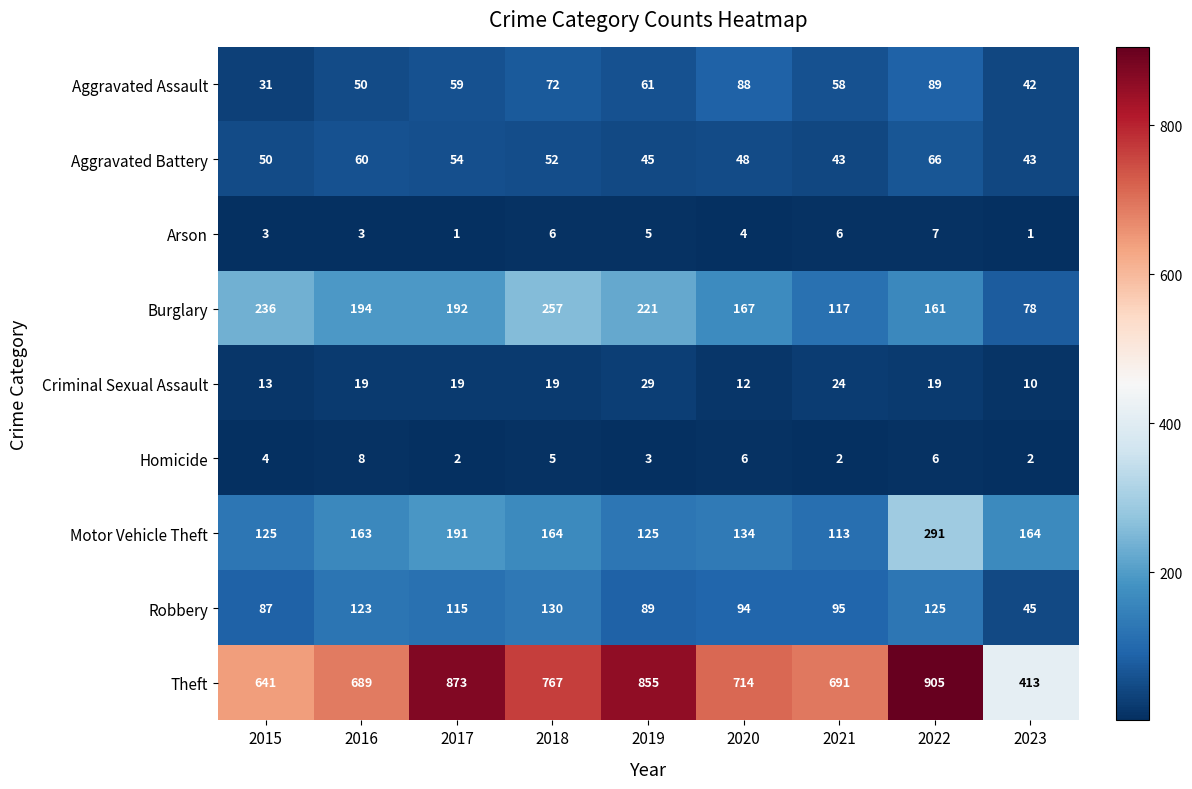

Which series has the widest spread of values?

Theft